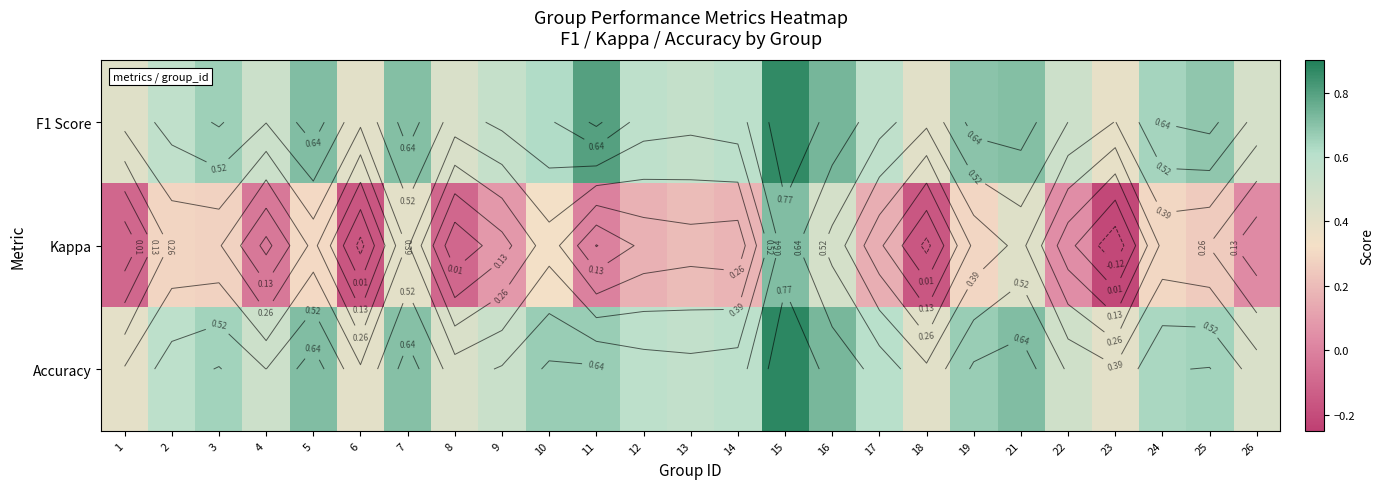

How many categories are shown in the chart?

25